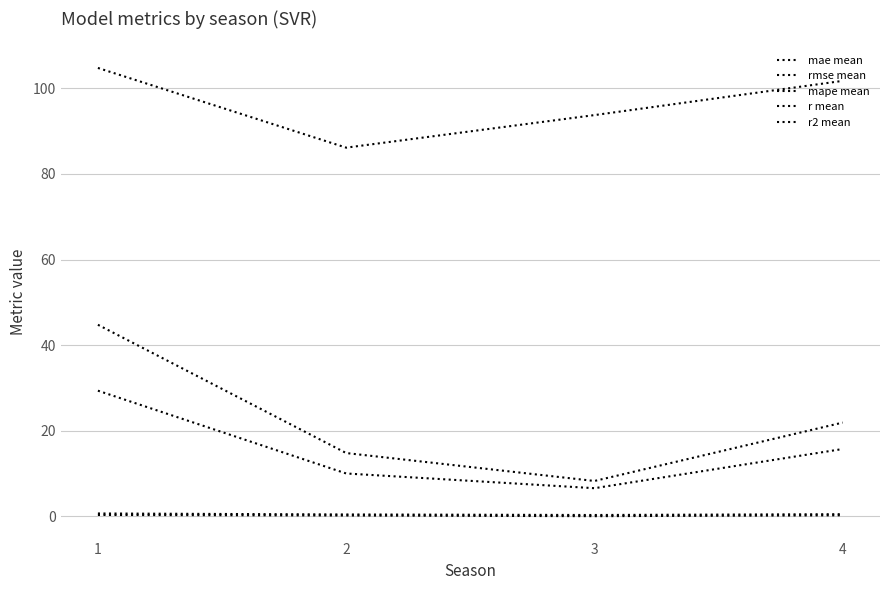

Is this an area chart (filled region under the line)?

No